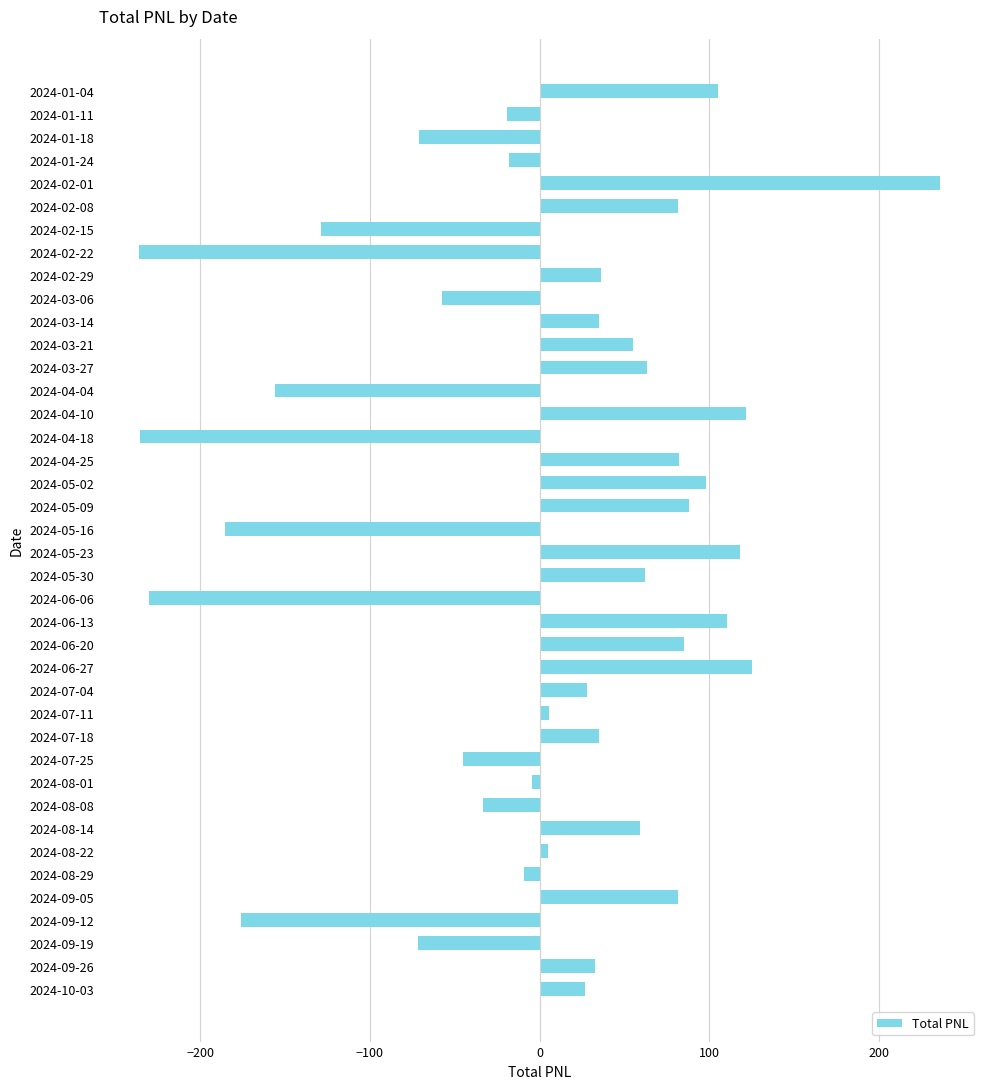

What is the average value?

2.5